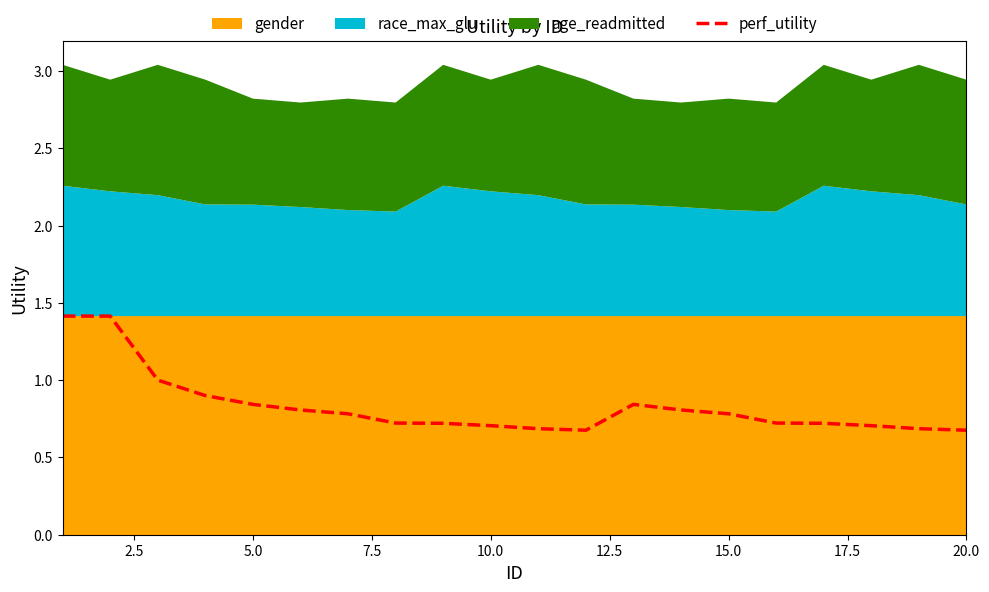

True or false: the data shows 1.2 at 15.0.

False